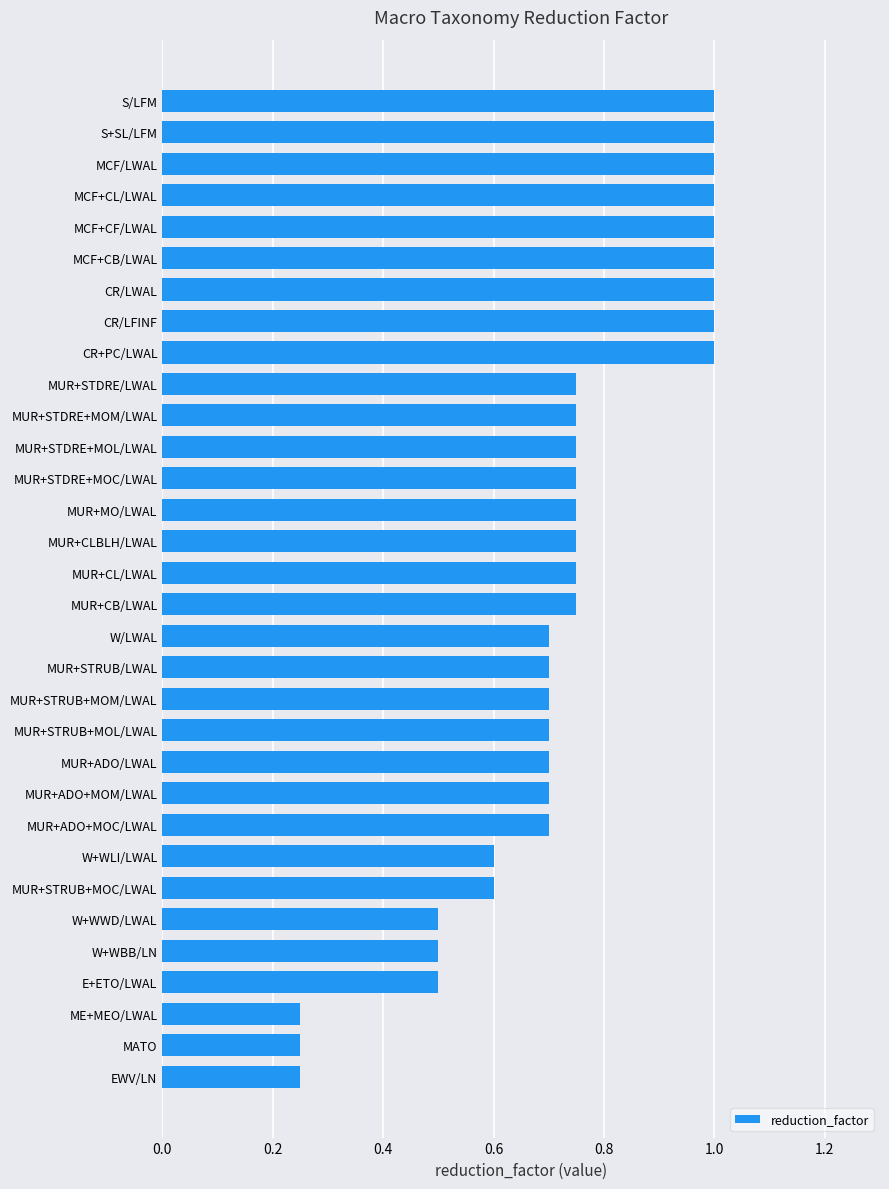

What is the sum of all values?

23.4